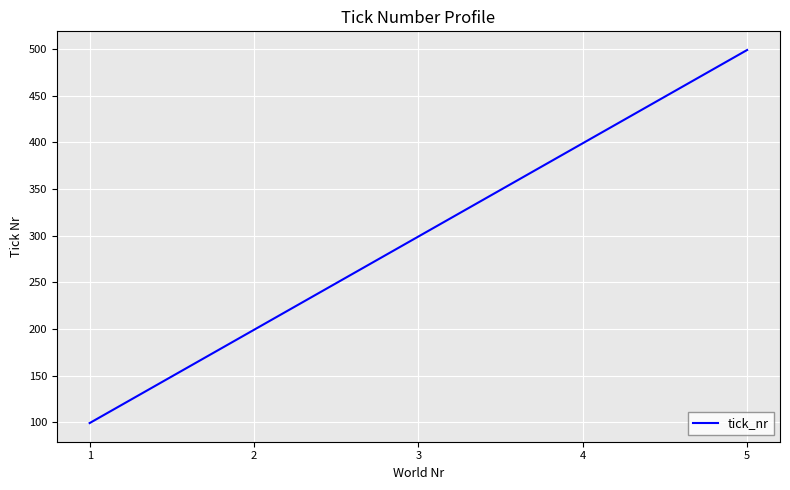

What is the difference between the maximum and second lowest values?

300